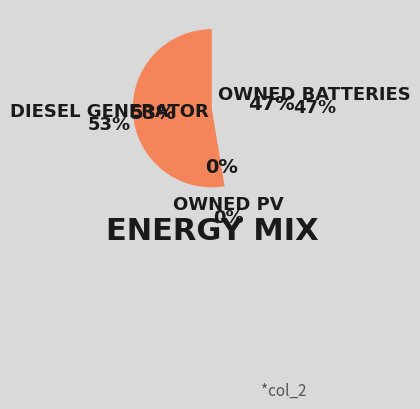

Is the sum of Owned Batteries and Diesel Generator greater than half?

Yes